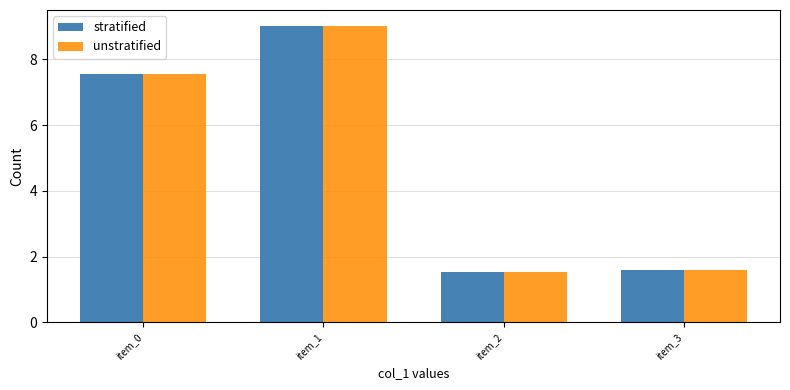

Reading left to right, what are all the values shown in this chart?

stratified: 7.6	9.0	1.5	1.6
unstratified: 7.6	9.0	1.5	1.6